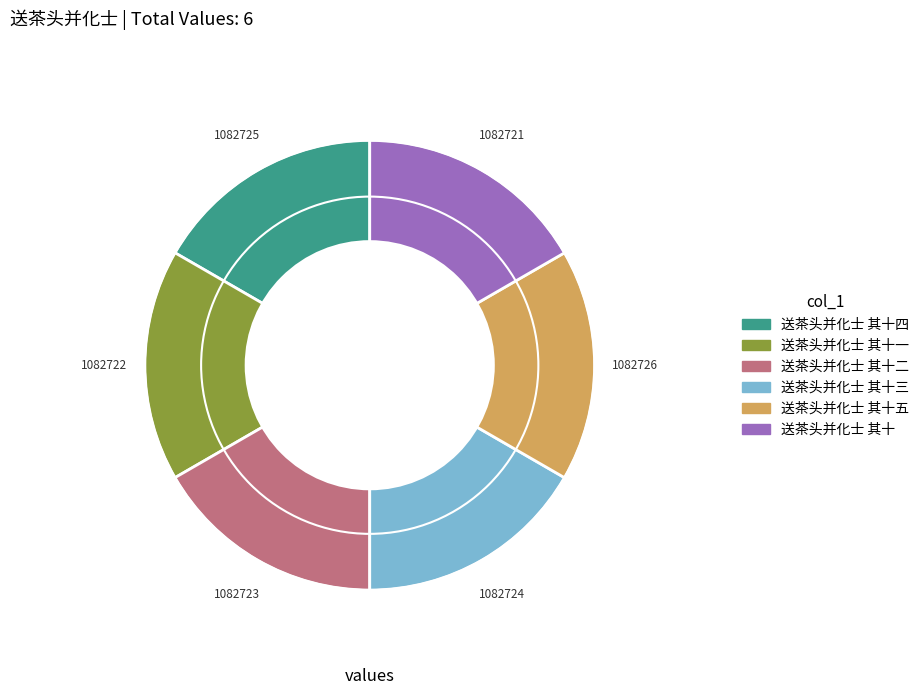

Does any single category account for the majority?

No